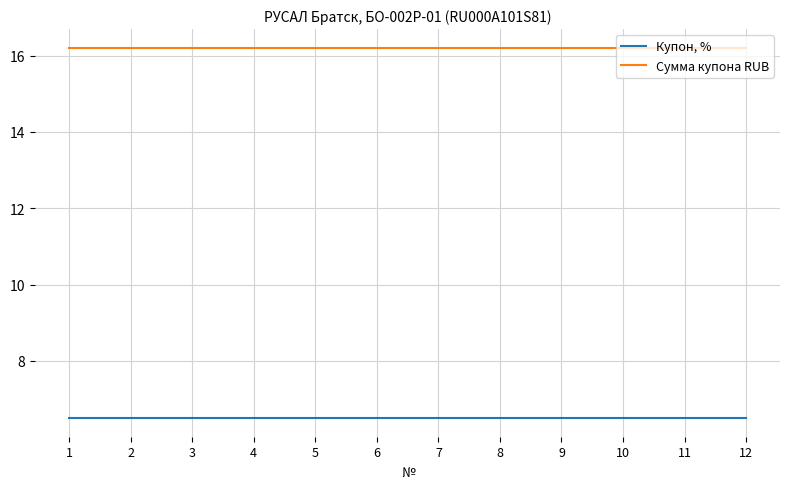

What are all the series names shown in the legend?

Купон, %, Сумма купона RUB